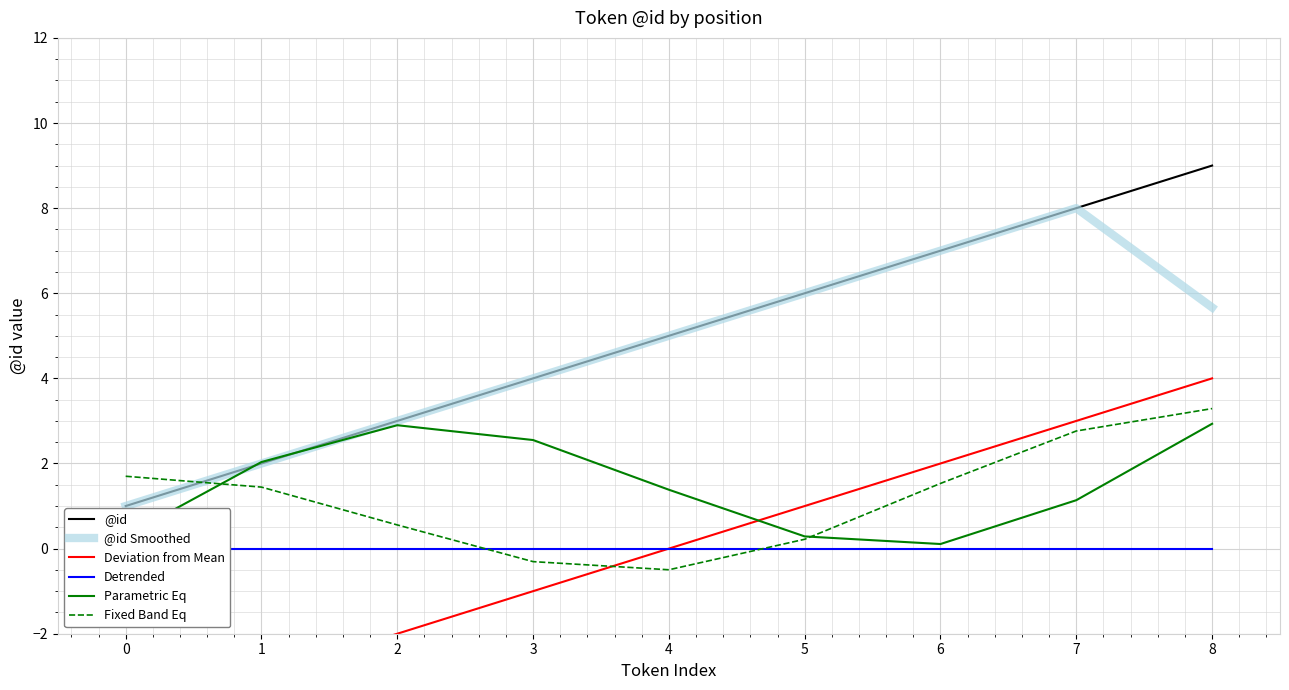

How many lines are shown in the chart?

6